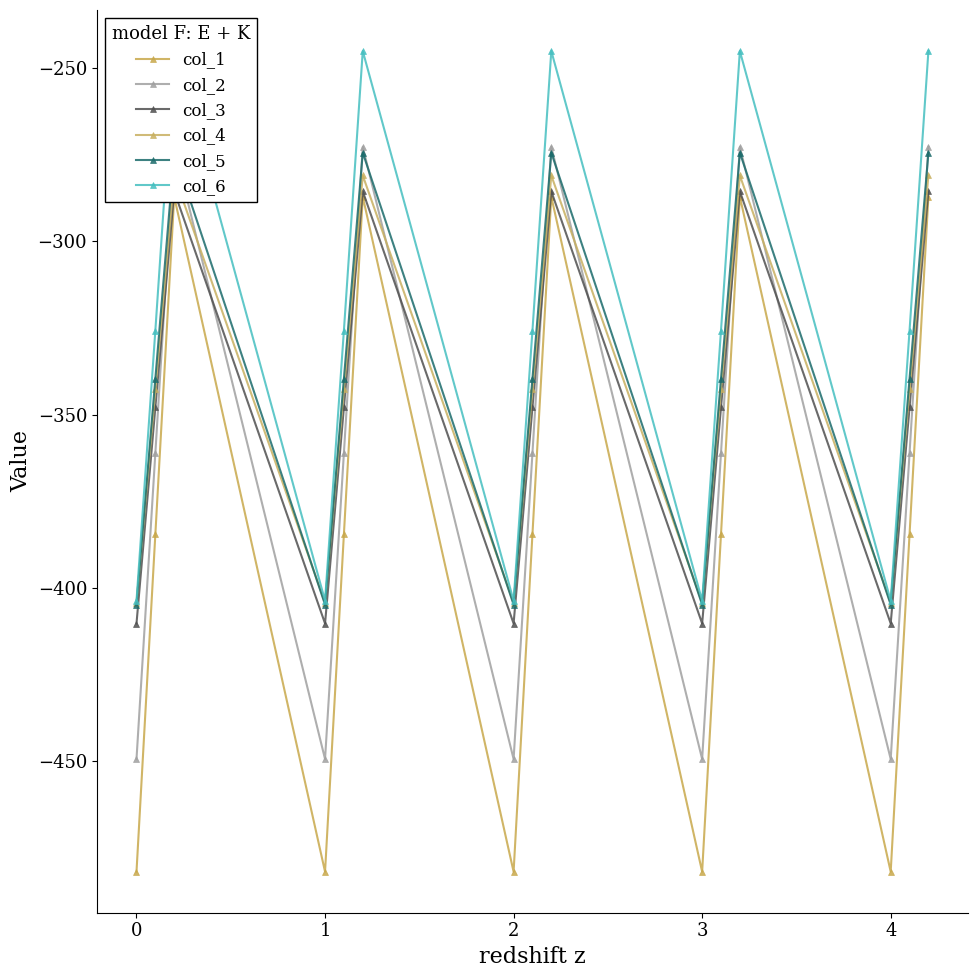

At how many categories does at least one series exceed -453?

15